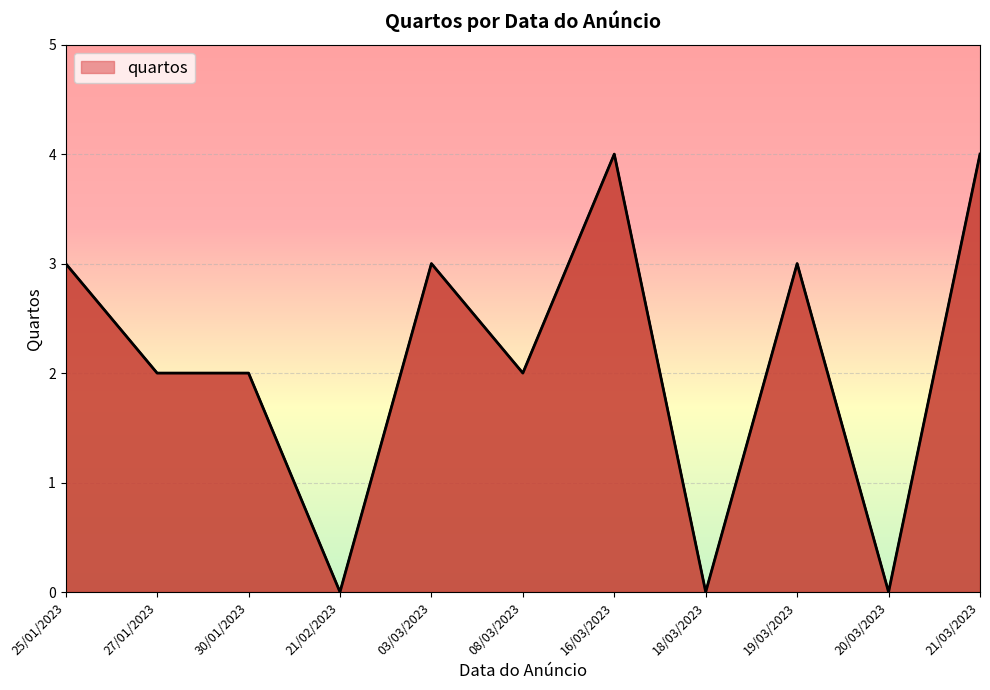

Reading left to right, extract all data points from this chart.

3	2	2	0	3	2	4	0	3	0	4